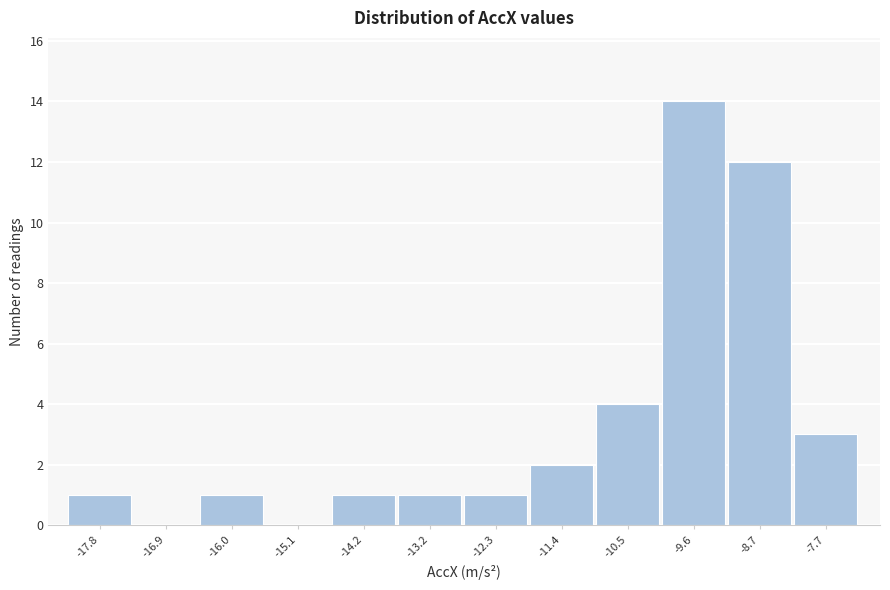

Reading left to right, transcribe all the data shown in this chart.

-17.8=1	-16.9=0	-16.0=1	-15.1=0	-14.2=1	-13.2=1	-12.3=1	-11.4=2	-10.5=4	-9.6=14	-8.7=12	-7.7=3